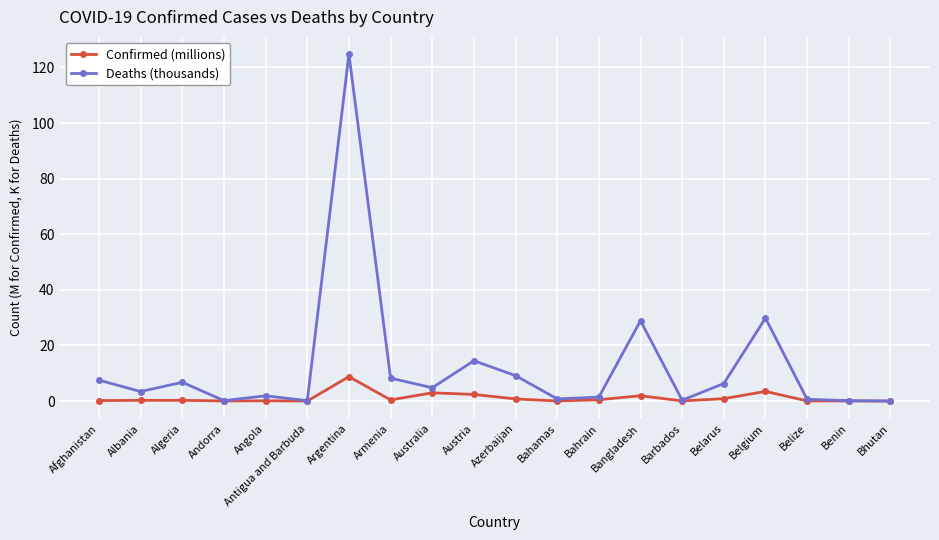

What is the maximum value shown in the chart?

124.8